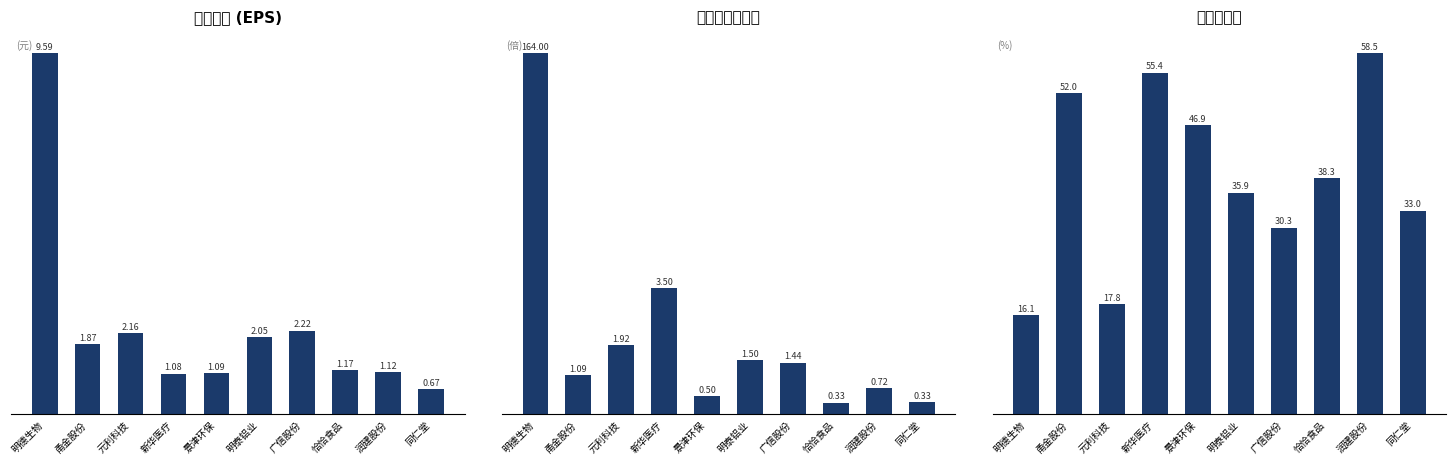

Reading right to left, list all the values displayed in this chart.

每股收益(元): 0.7	1.1	1.2	2.2	2.1	1.1	1.1	2.2	1.9	9.6
每股收益增长率: 0.3	0.7	0.3	1.4	1.5	0.5	3.5	1.9	1.1	10.0
资产负债率: 33.0	58.5	38.3	30.3	35.9	46.9	55.4	17.8	52.0	16.1